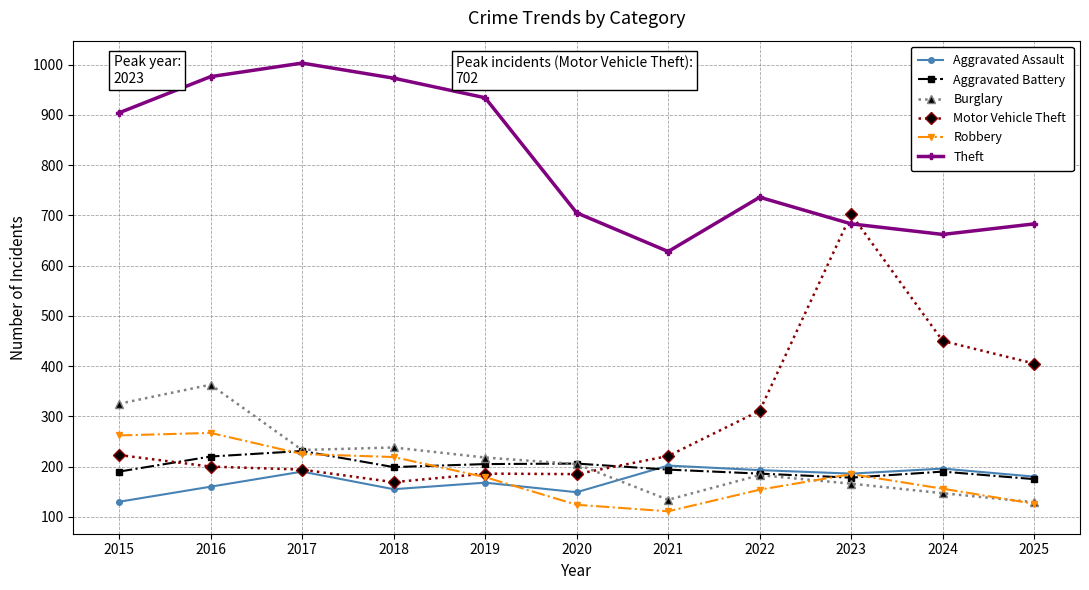

True or false: Aggravated Assault and Aggravated Battery cross at least once.

True